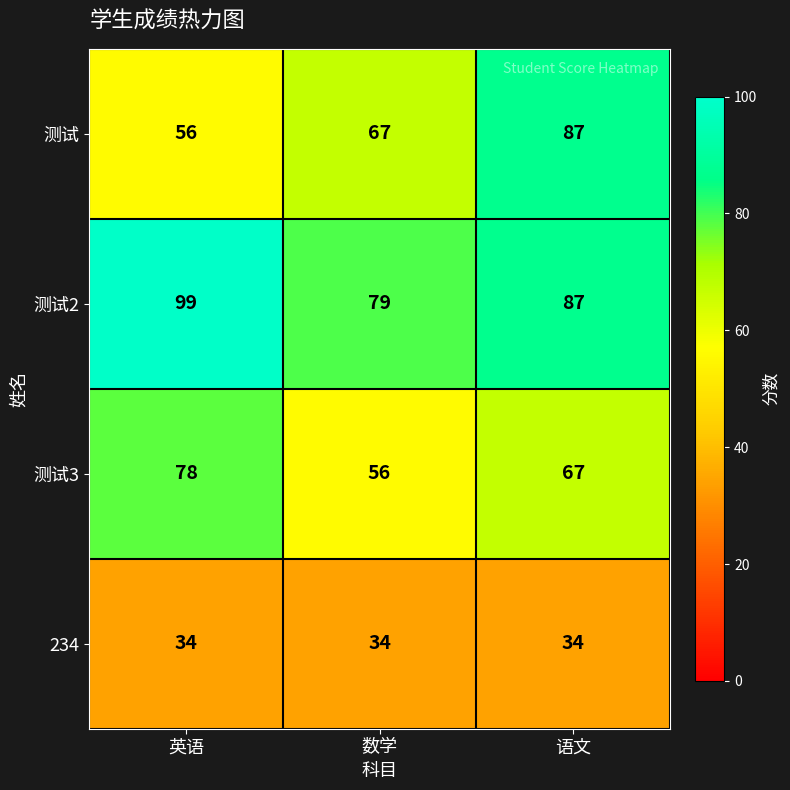

Rank the series by their maximum value, from highest to lowest.

测试2, 测试, 测试3, 234